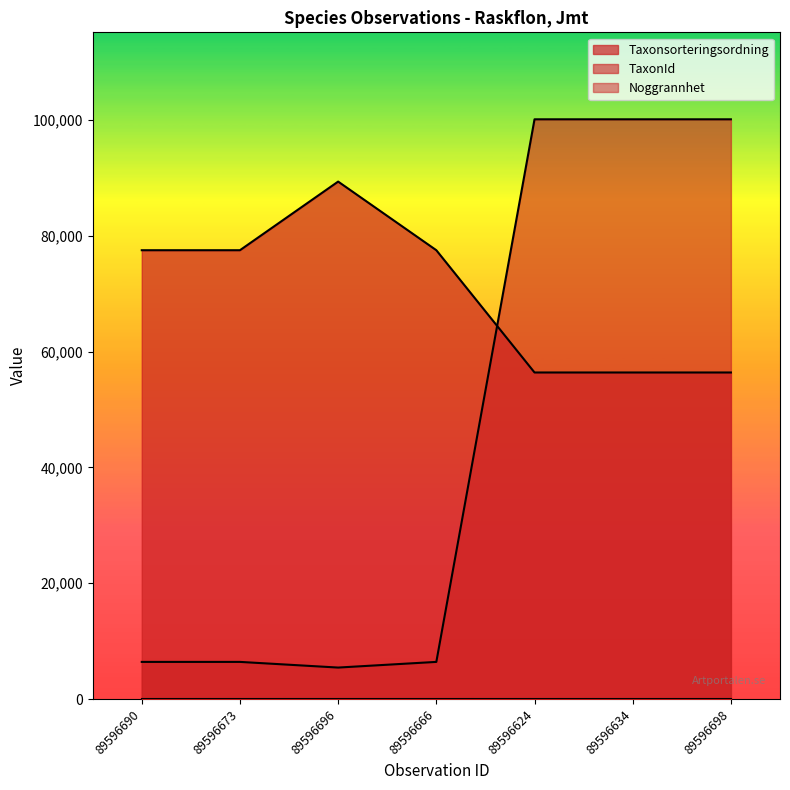

True or false: TaxonId has a value of 2903 at 89596666.

False